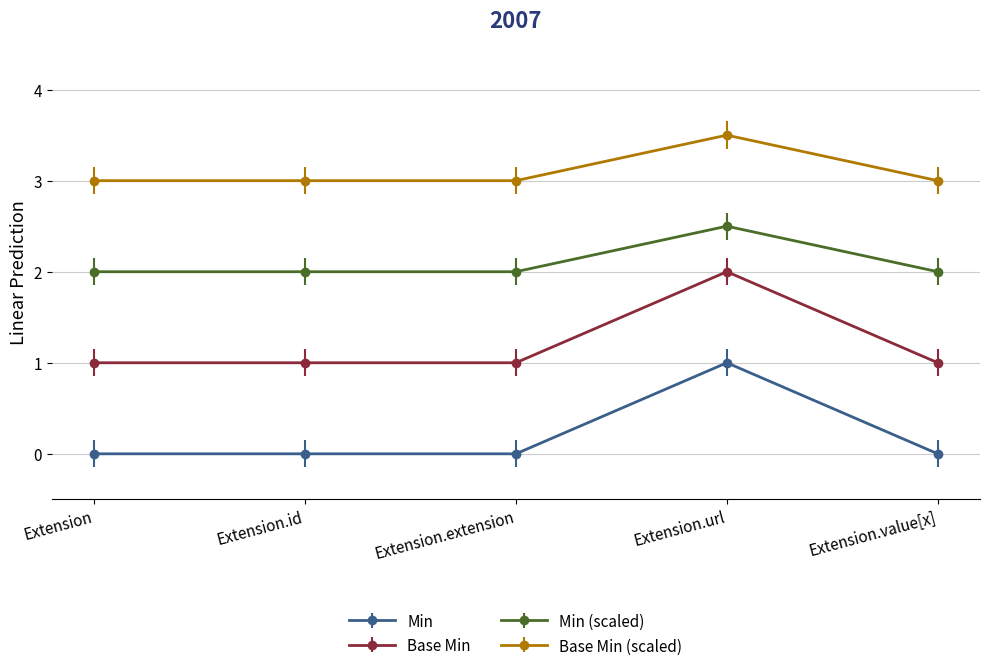

The value of Min at Extension.value[x] is 0.0. True or false?

True